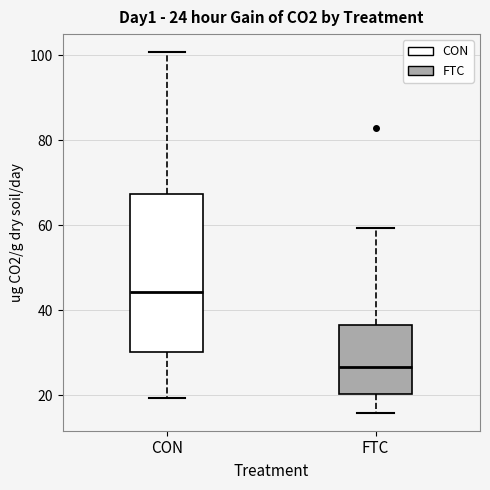

Which box has the lowest median line?

FTC